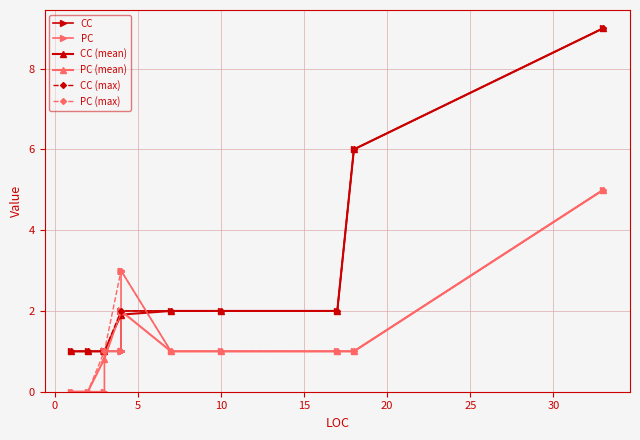

What is the lowest value of the CC (max) series?

1.0